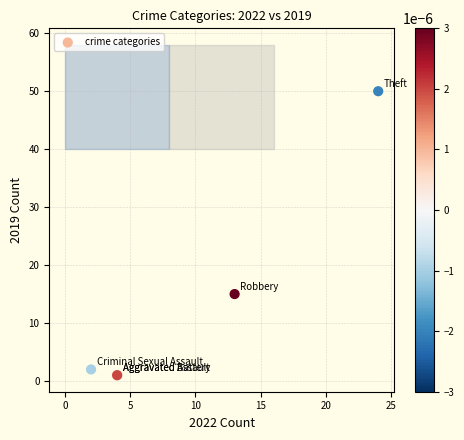

What Y value in the scatter plot is closest to 25?

15